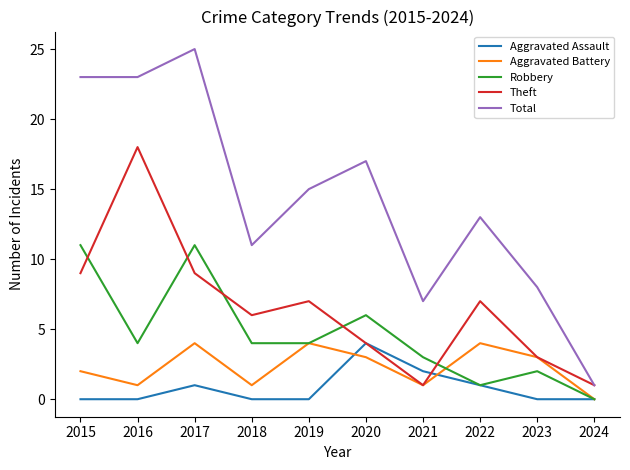

Reading left to right, what are all the values shown in this chart?

Aggravated Assault: 2015=0	2016=0	2017=1	2018=0	2019=0	2020=4	2021=2	2022=1	2023=0	2024=0
Aggravated Battery: 2015=2	2016=1	2017=4	2018=1	2019=4	2020=3	2021=1	2022=4	2023=3	2024=0
Robbery: 2015=11	2016=4	2017=11	2018=4	2019=4	2020=6	2021=3	2022=1	2023=2	2024=0
Theft: 2015=9	2016=18	2017=9	2018=6	2019=7	2020=4	2021=1	2022=7	2023=3	2024=1
Total: 2015=23	2016=23	2017=25	2018=11	2019=15	2020=17	2021=7	2022=13	2023=8	2024=1